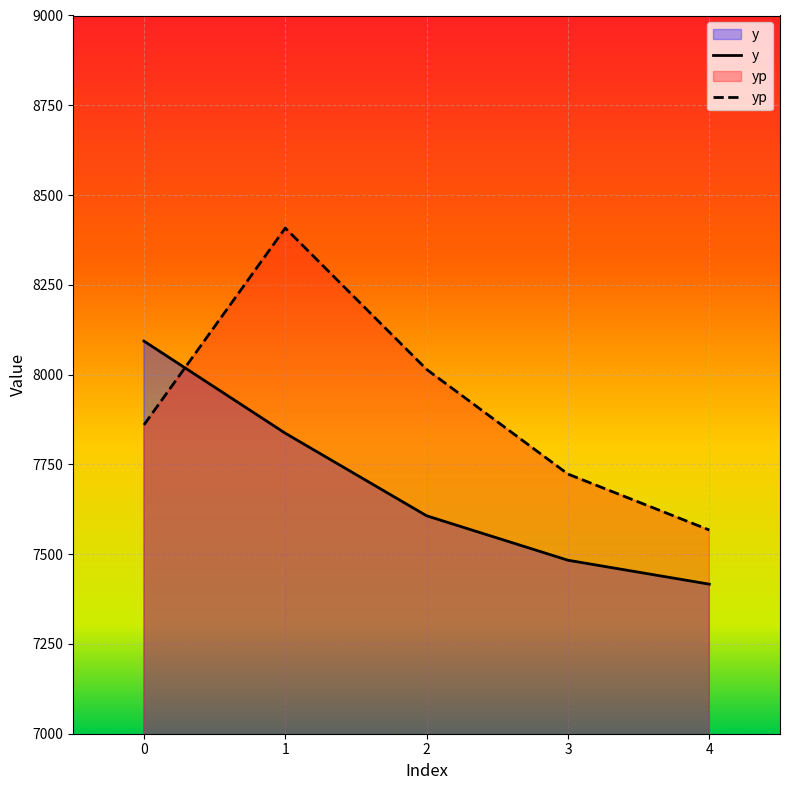

What is the value of the y point at the 4th from the left?

7483.1